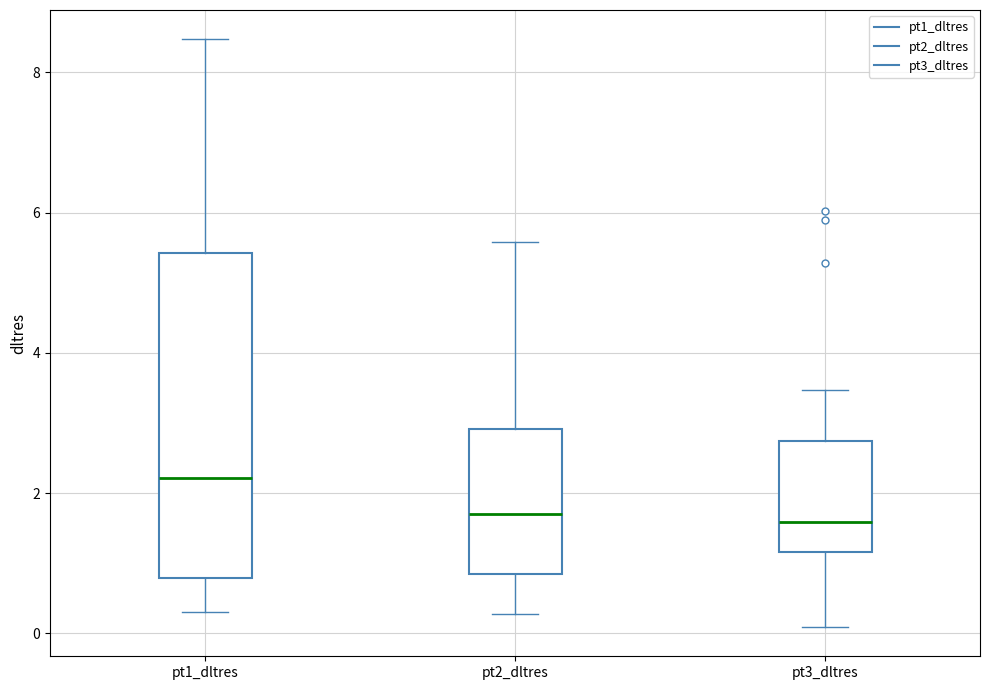

Reading left to right, read every box against the y-axis: the position of its median line, the range the box covers, and the ends of its whiskers. The values are not printed on the chart, so give them approximately, as read against the axis.

pt1_dltres: median 2.2, box 0.8 to 5.4, whiskers 0.4 to 8.4
pt2_dltres: median 1.8, box 0.8 to 3.0, whiskers 0.2 to 5.6
pt3_dltres: median 1.6, box 1.2 to 2.8, whiskers 0.0 to 3.4